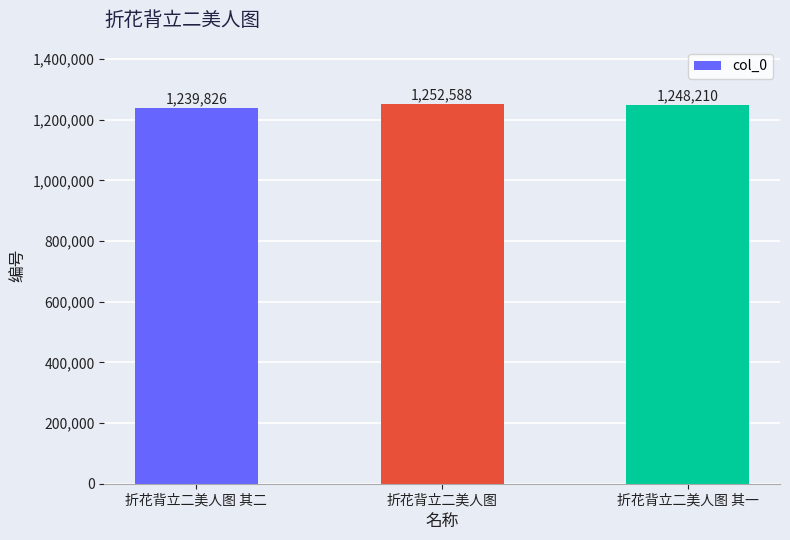

What is the difference between the maximum and minimum values?

12762